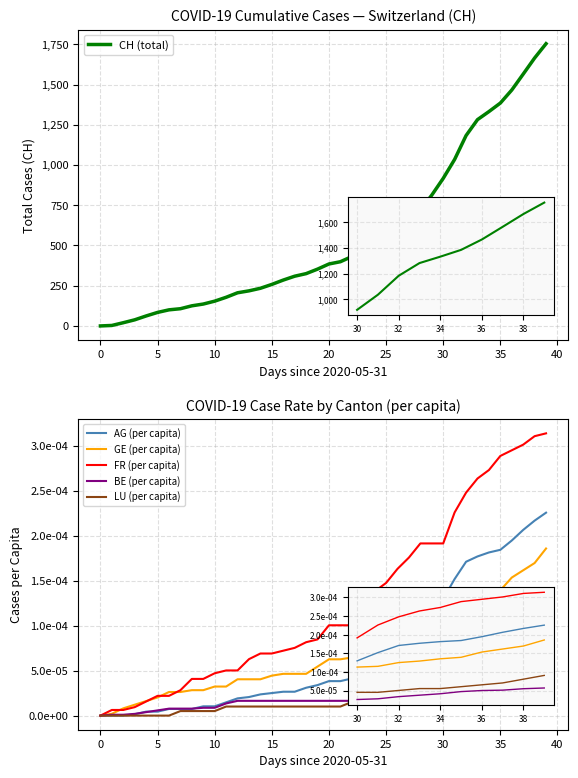

What is the spread (max minus min) of values at 37?

1565.0